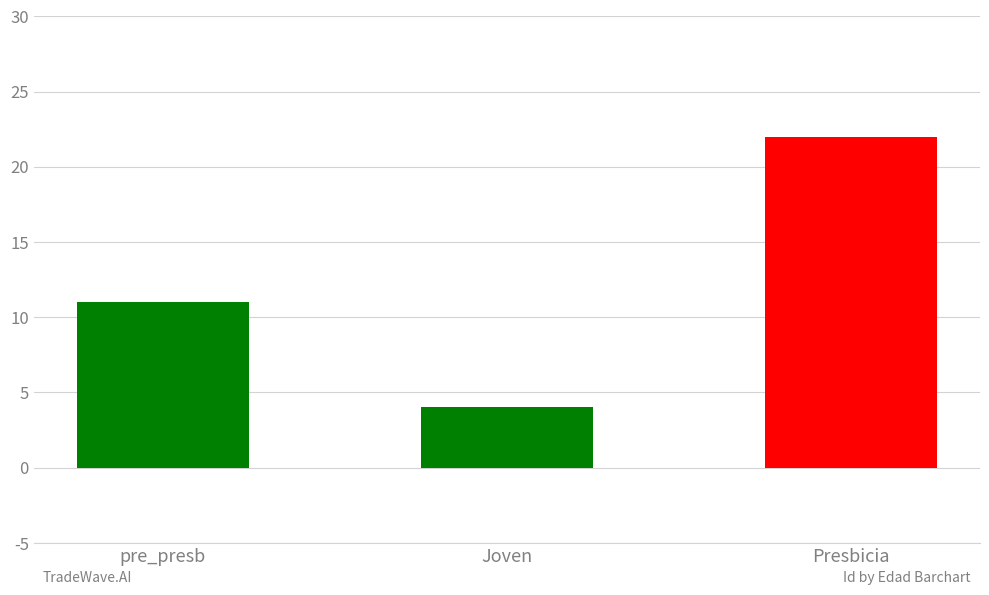

What is the value of the 1st bar from the left?

11